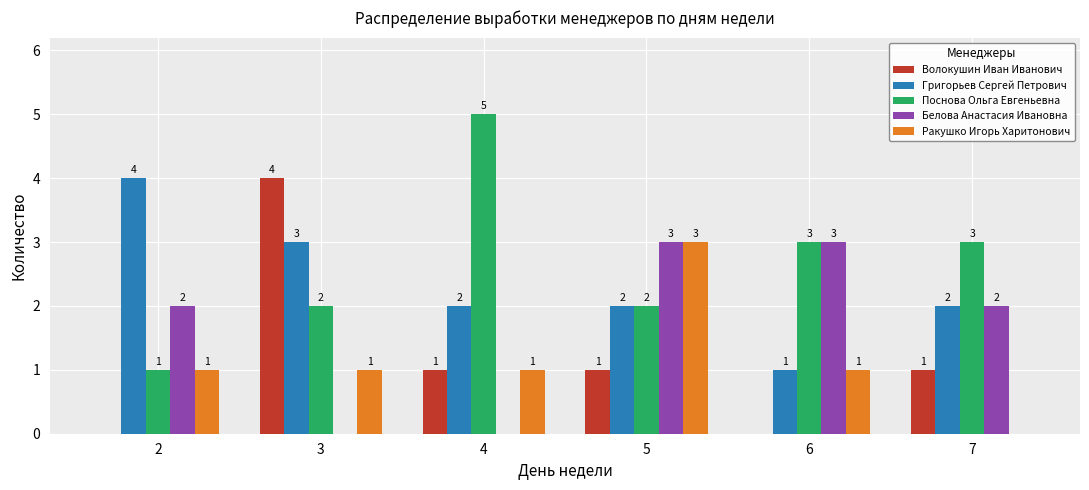

What is the maximum value shown in the chart?

5